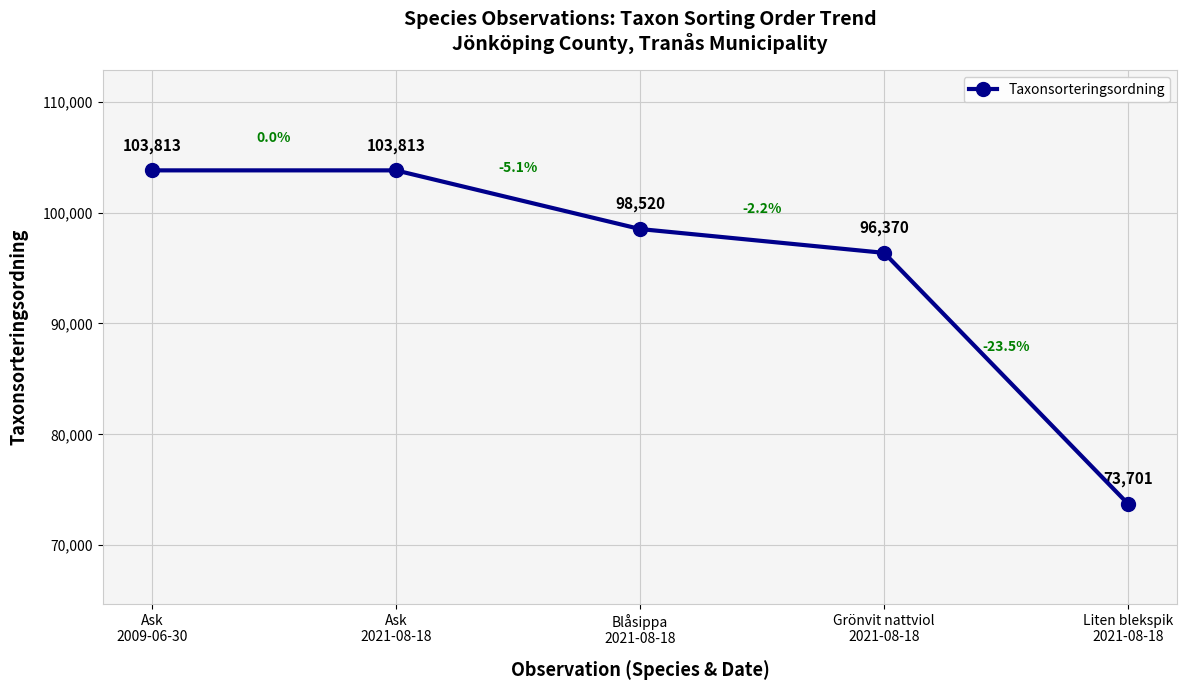

Read the value at Ask
2009-06-30, to the nearest 50.

103800